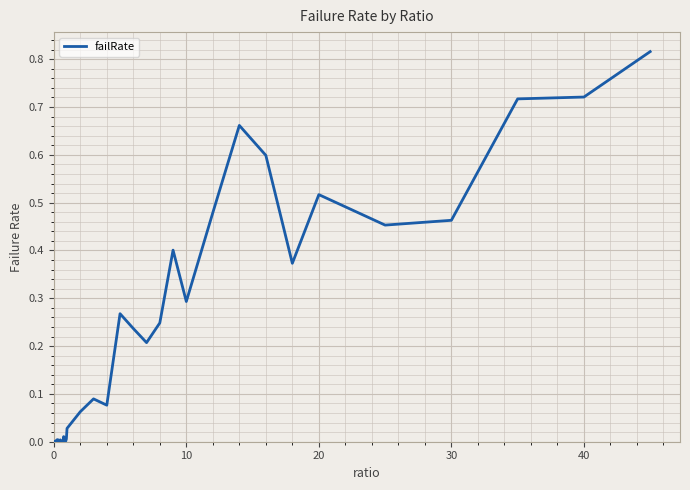

How many points are higher than both their immediate neighbors (excluding endpoints)?

12